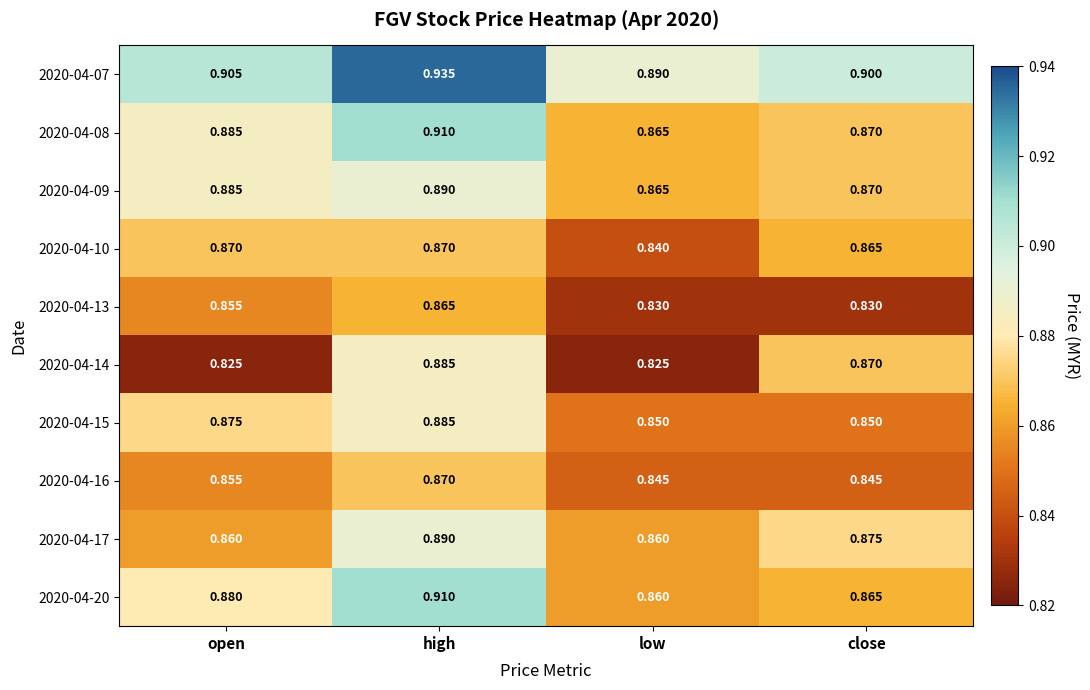

Which label corresponds to the largest value in the chart?

high